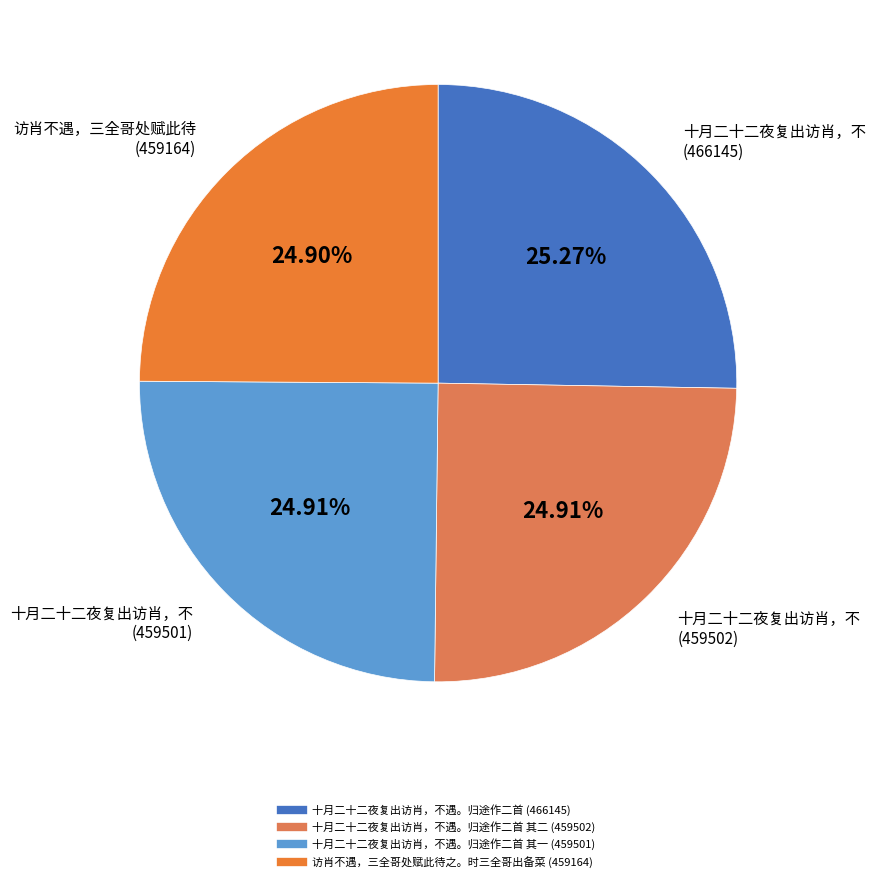

How many segments does this pie chart have?

4